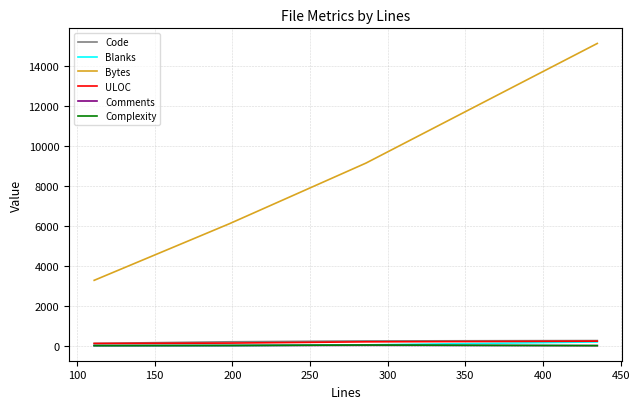

Which series has the largest range (max minus min)?

Bytes